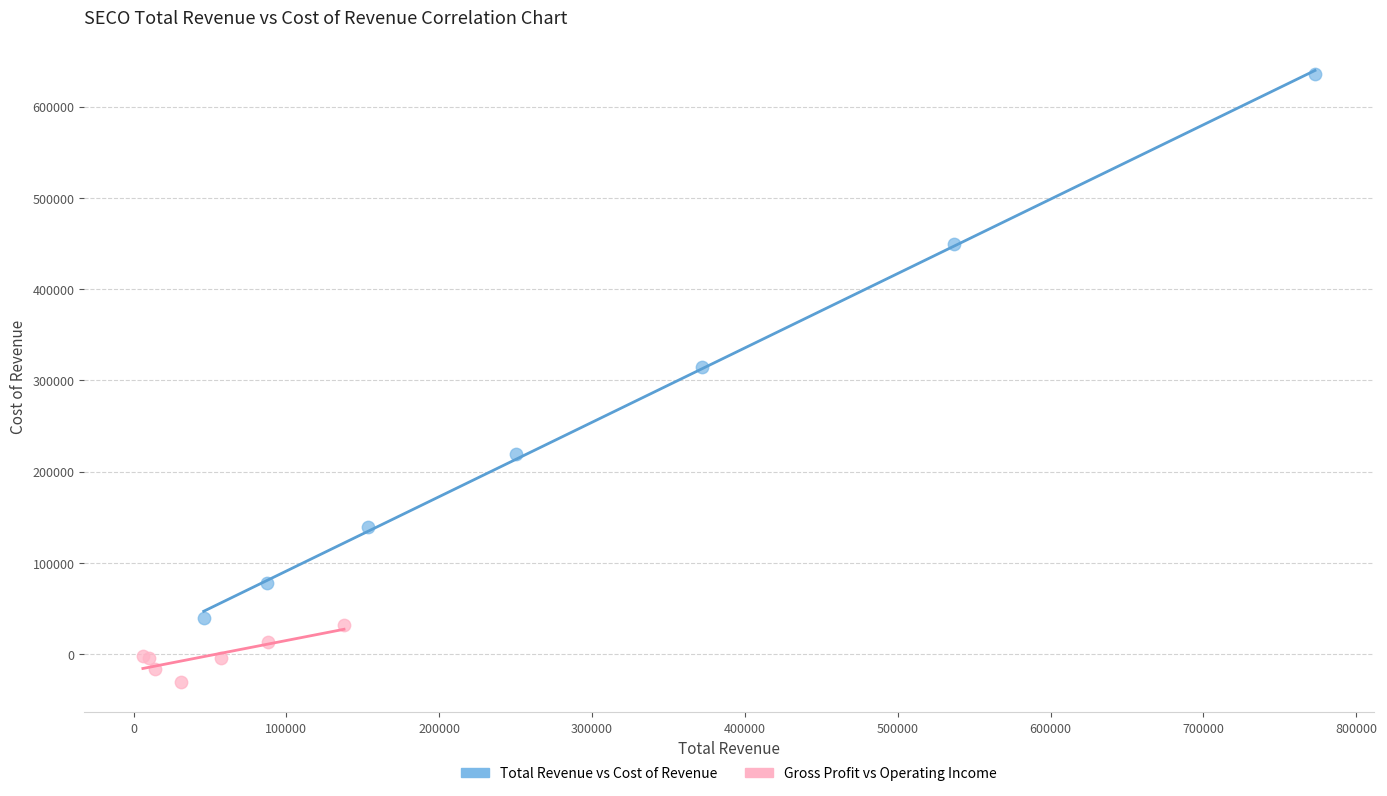

Which series contains the lowest Y value?

Gross Profit vs Operating Income